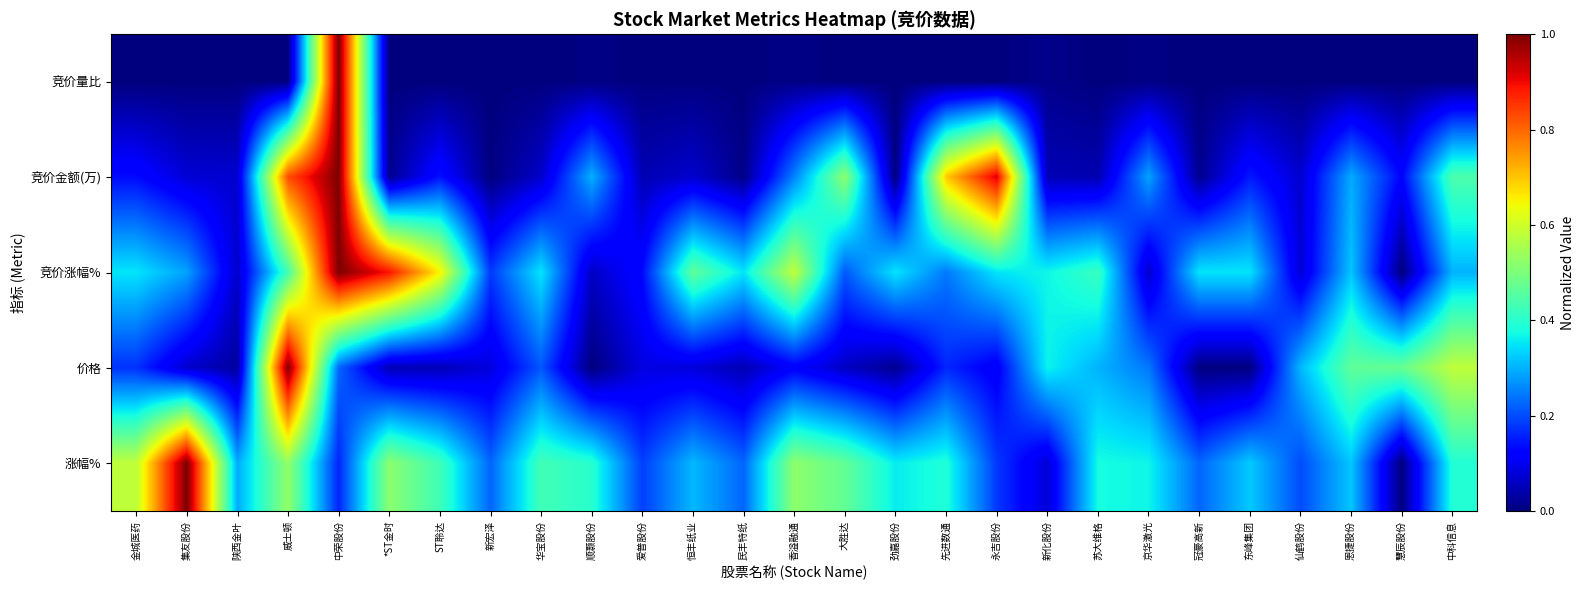

What is the total value across all series at 新化股份?

0.9